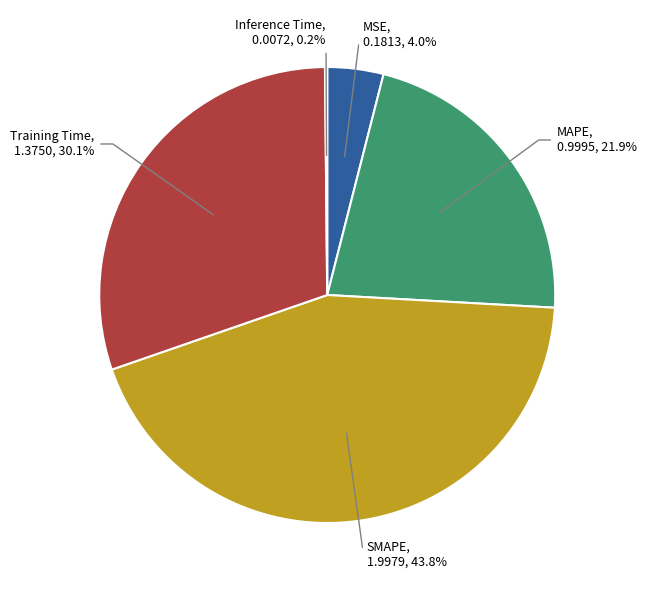

Do Training Time and MSE together represent more than half of the pie?

No